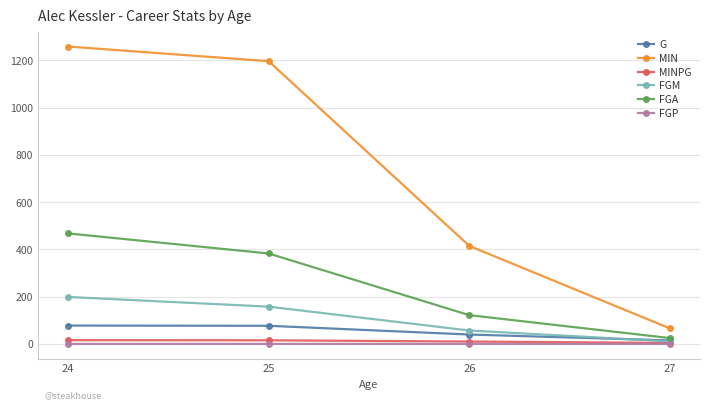

What is the total value across all series at 24?

2020.6